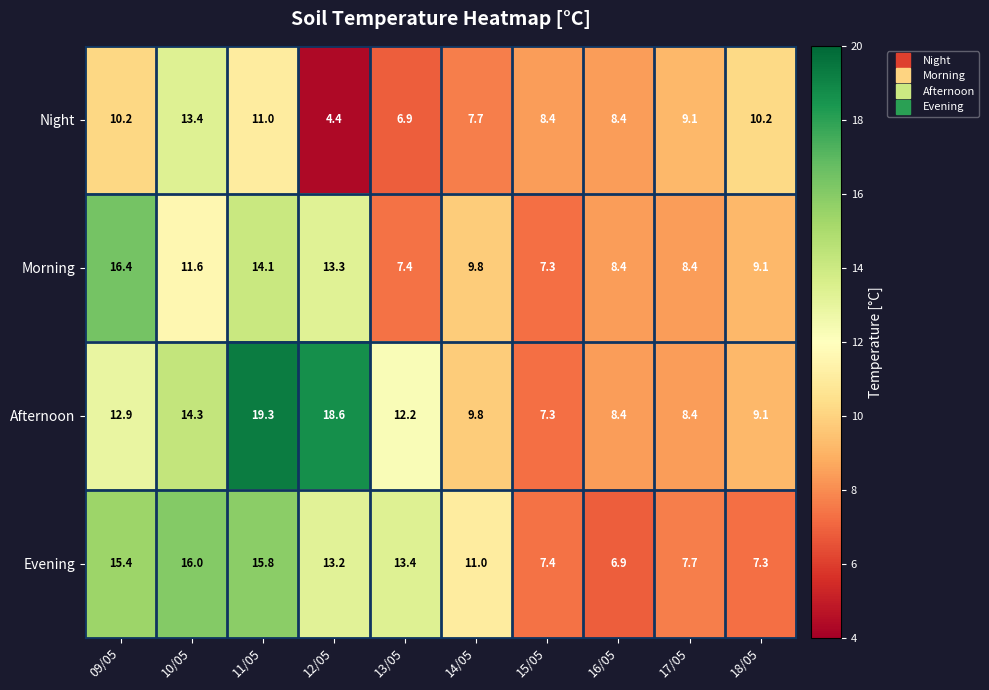

At 10/05, list the series in order from smallest to largest.

Morning, Night, Afternoon, Evening